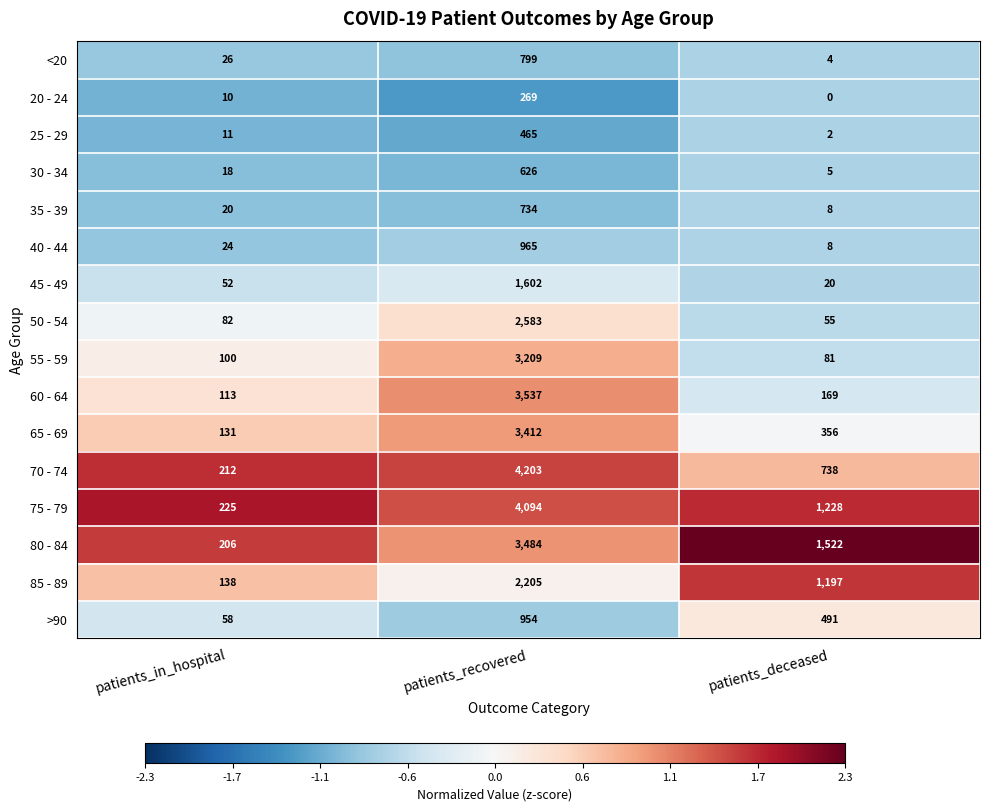

The 85 - 89 series shows 209 at patients_in_hospital. True or false?

False